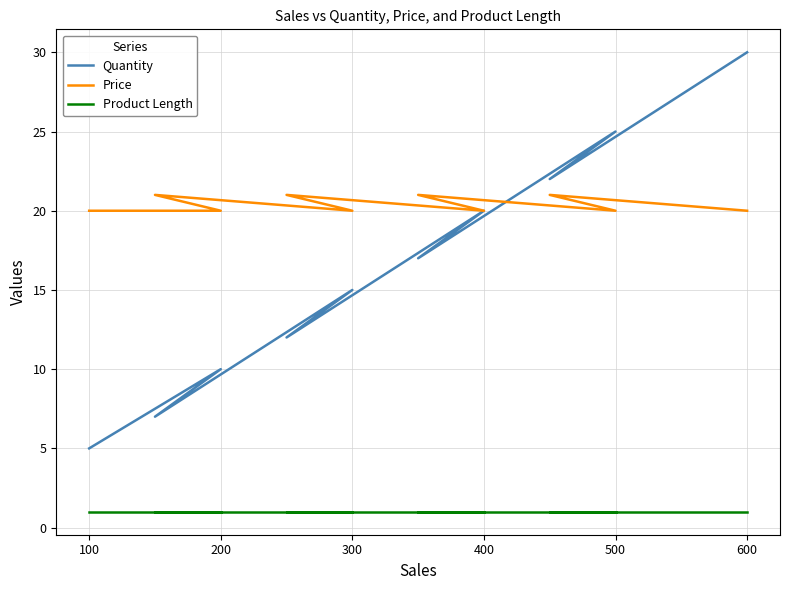

What is the greatest value displayed?

30